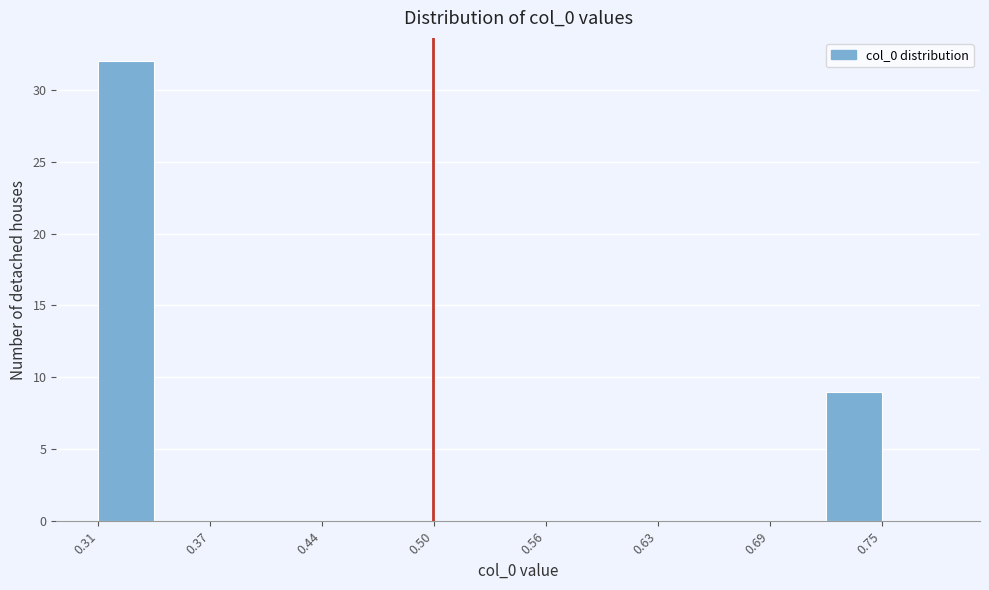

Read against the x-axis, roughly where is the centre of the tallest bar?

0.33